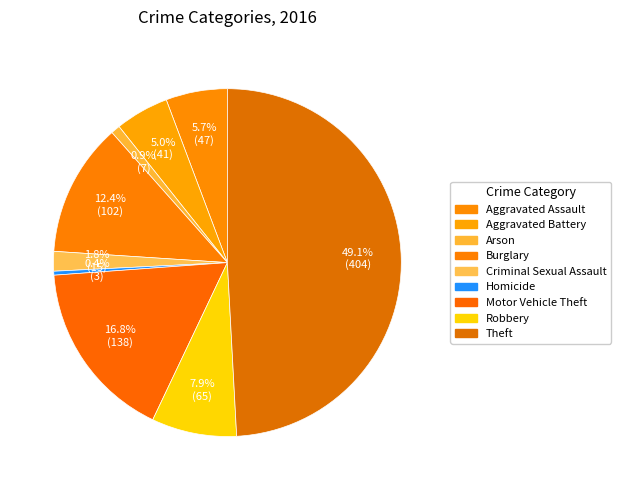

How much of the chart is everything except Arson?

99.1%